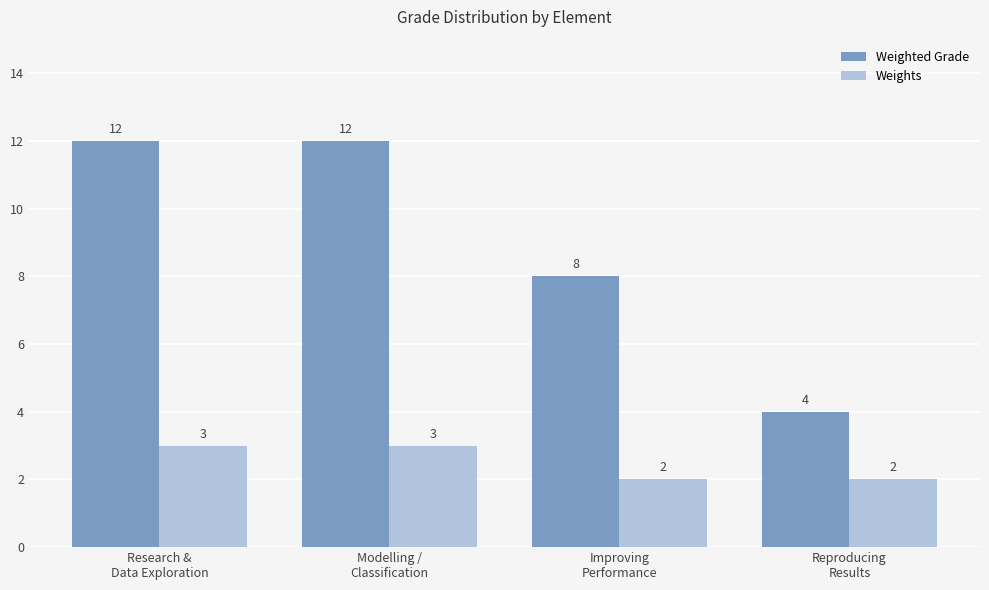

What is the minimum value shown in the chart?

2